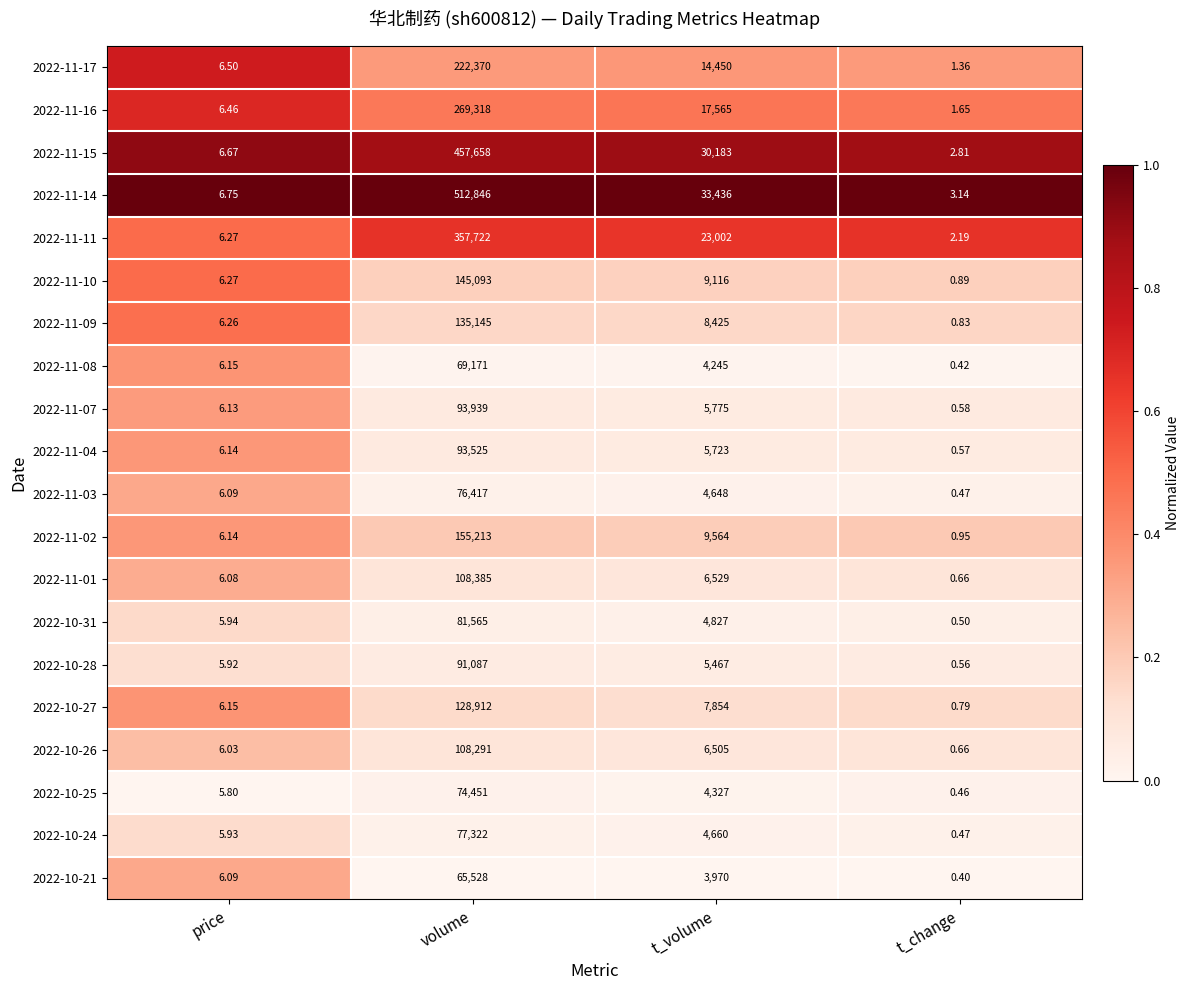

List the labels in order of 2022-10-25 value, smallest first.

t_change, price, t_volume, volume